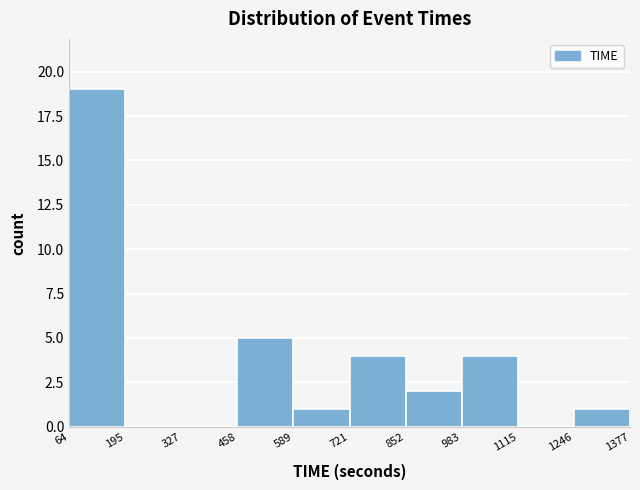

Reading left to right, transcribe this chart: for each bar, give the range it covers on the x-axis and its height. The values are not printed on the chart, so give them approximately, as read against the axis.

64 to 195: 19
195 to 327: 0
327 to 458: 0
458 to 589: 5
589 to 721: 1
721 to 852: 4
852 to 983: 2
983 to 1115: 4
1115 to 1246: 0
1246 to 1377: 1